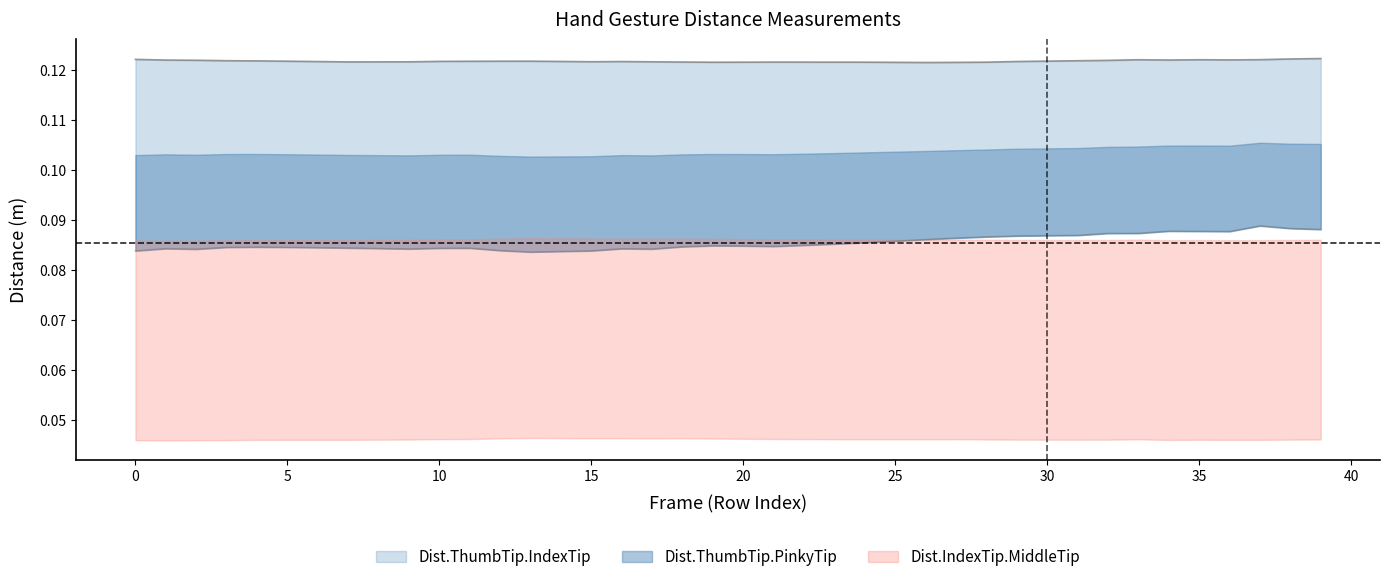

True or false: Dist.ThumbTip.IndexTip and Dist.ThumbTip.PinkyTip cross at least once.

False